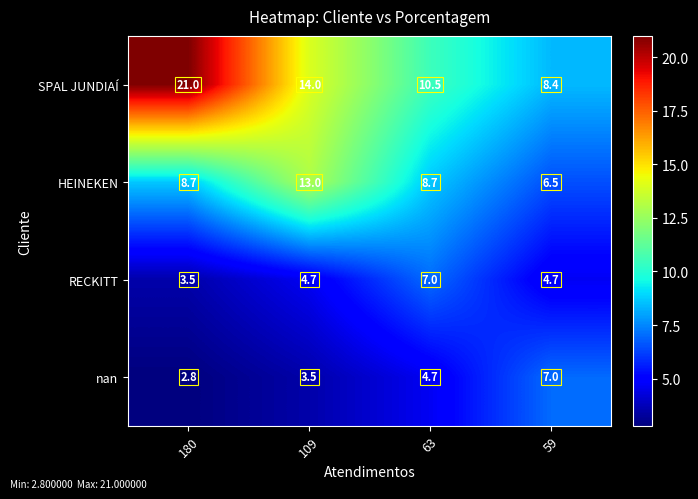

Which category has the highest value in the HEINEKEN series?

109